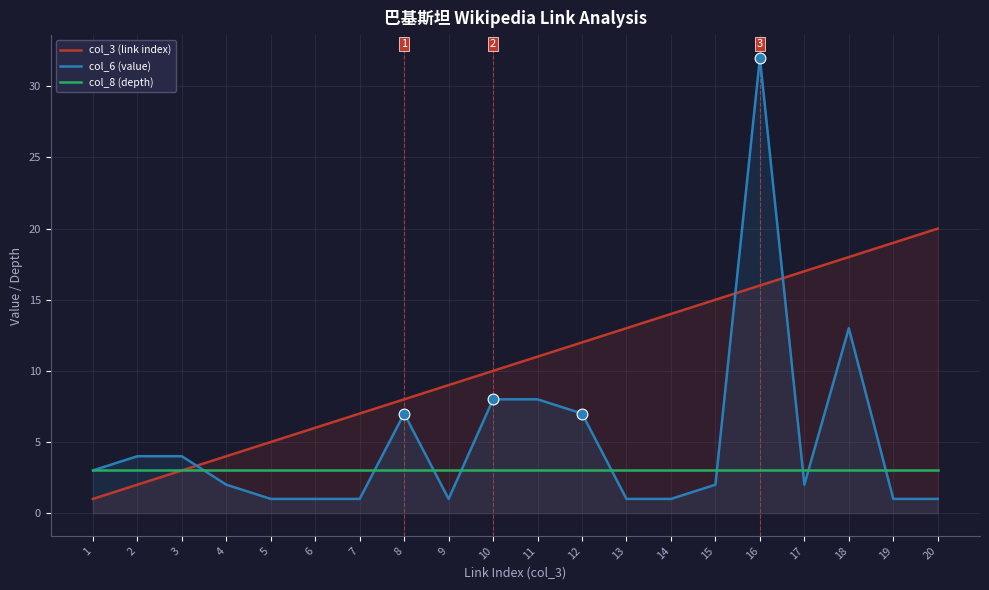

Is the value of col_6 (value) at 14 greater than the value of col_3 (link index) at 13?

No